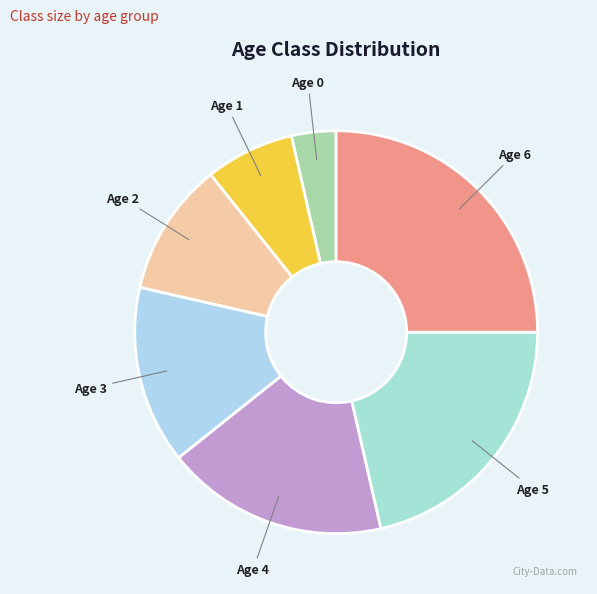

Combined, do Age 6 and Age 1 account for over 50%?

No